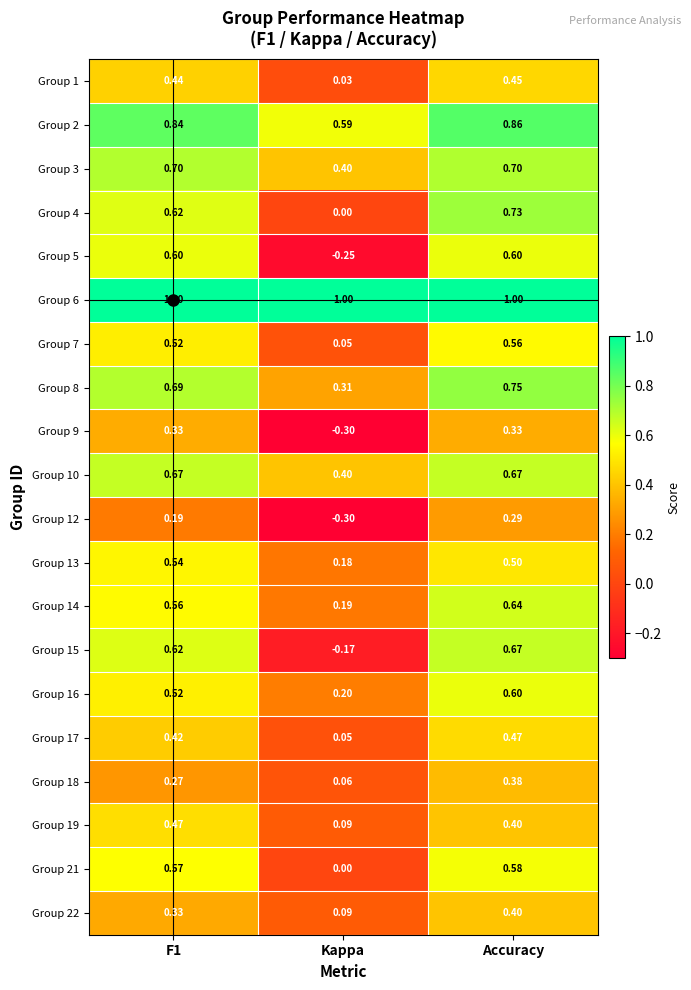

How many data points in Group 5 are above 0?

2